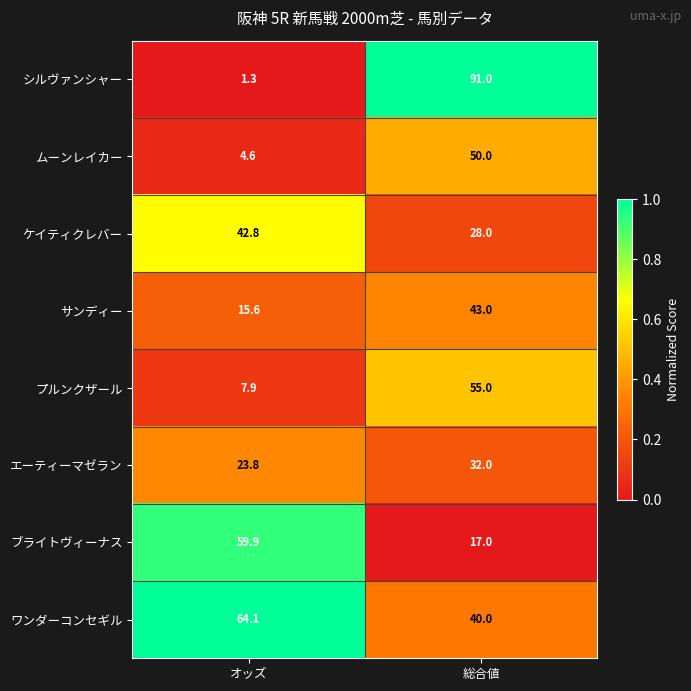

At which category is the sum across all series the highest?

総合値